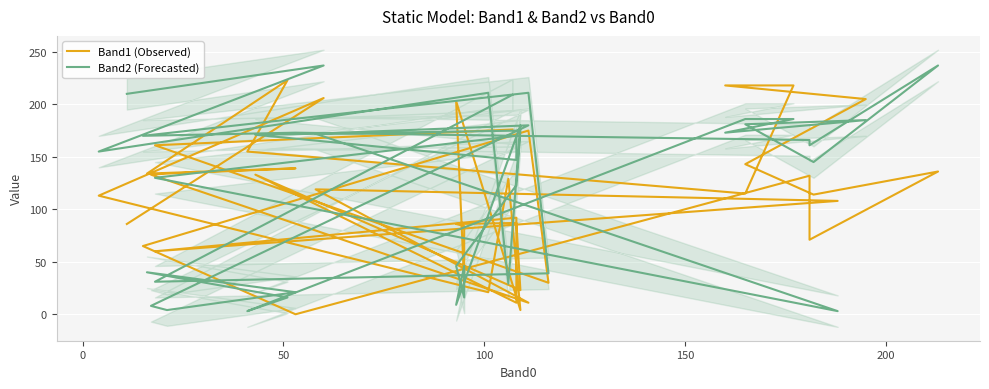

What is the difference between the maximum and minimum values in the Band1 (Observed) series?

223